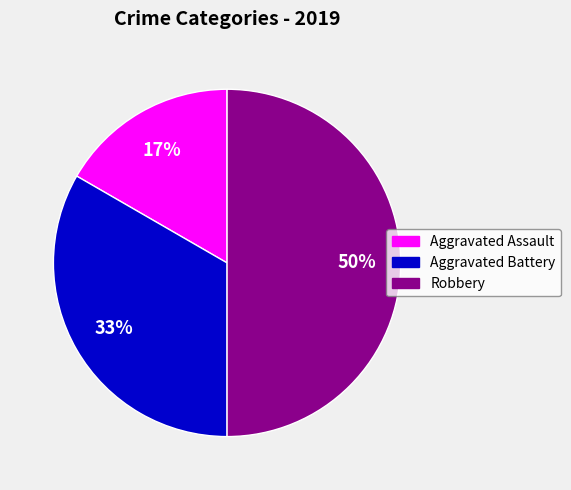

Is Aggravated Assault the majority of the pie?

No